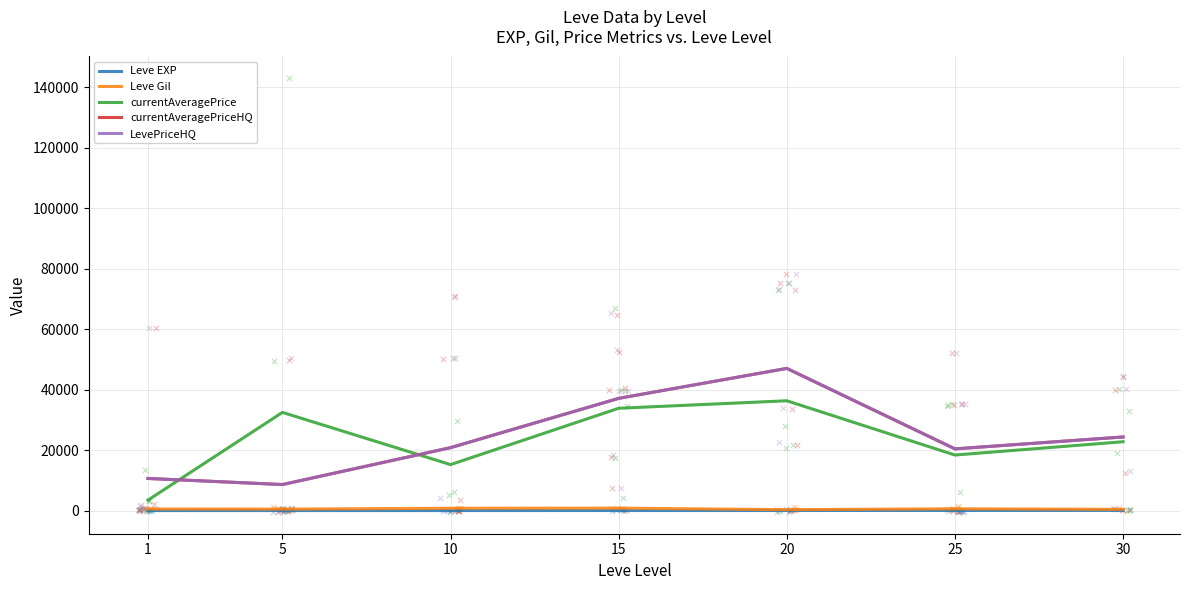

What is the total value across all series at 5?

50204.5